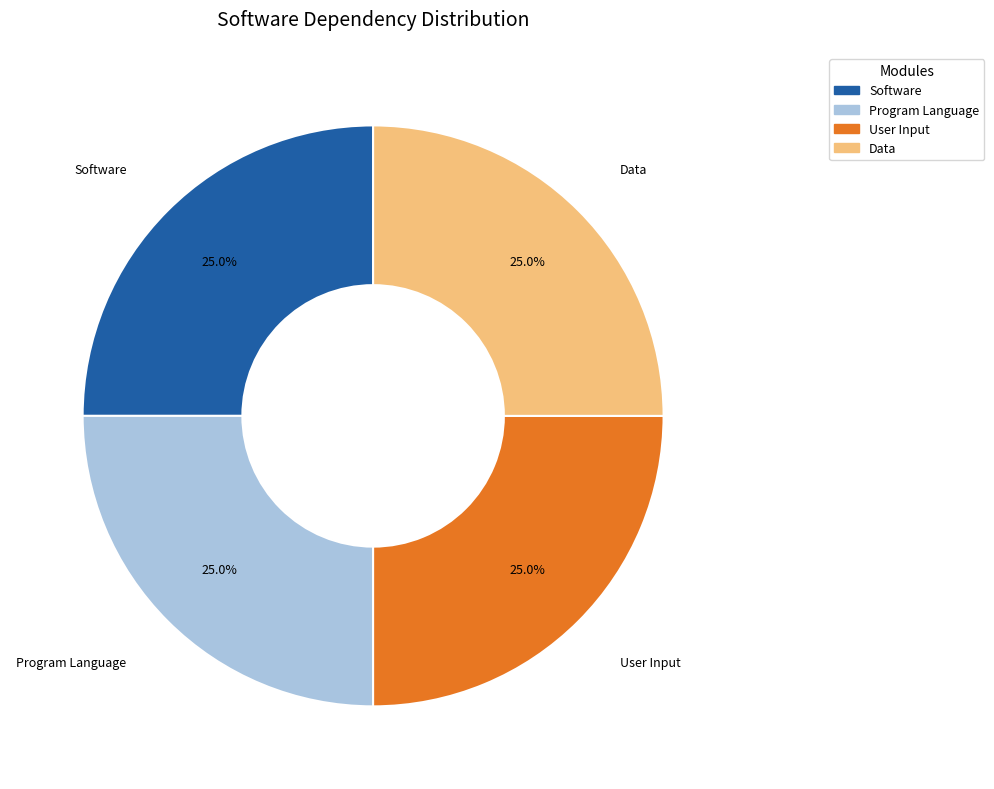

Is there a majority slice in this chart?

No